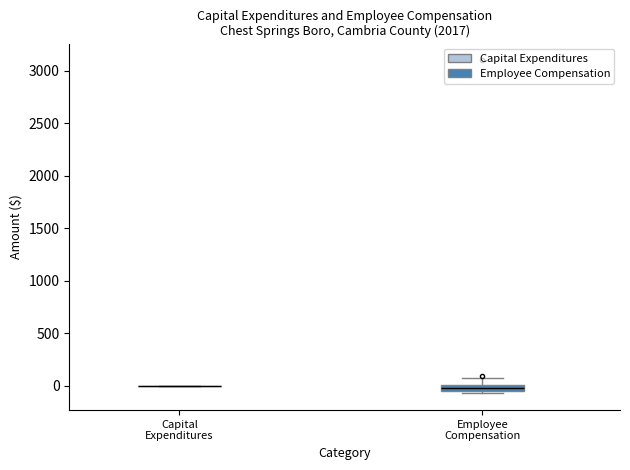

Which box is the tallest, from its lower edge to its upper edge?

Employee Compensation